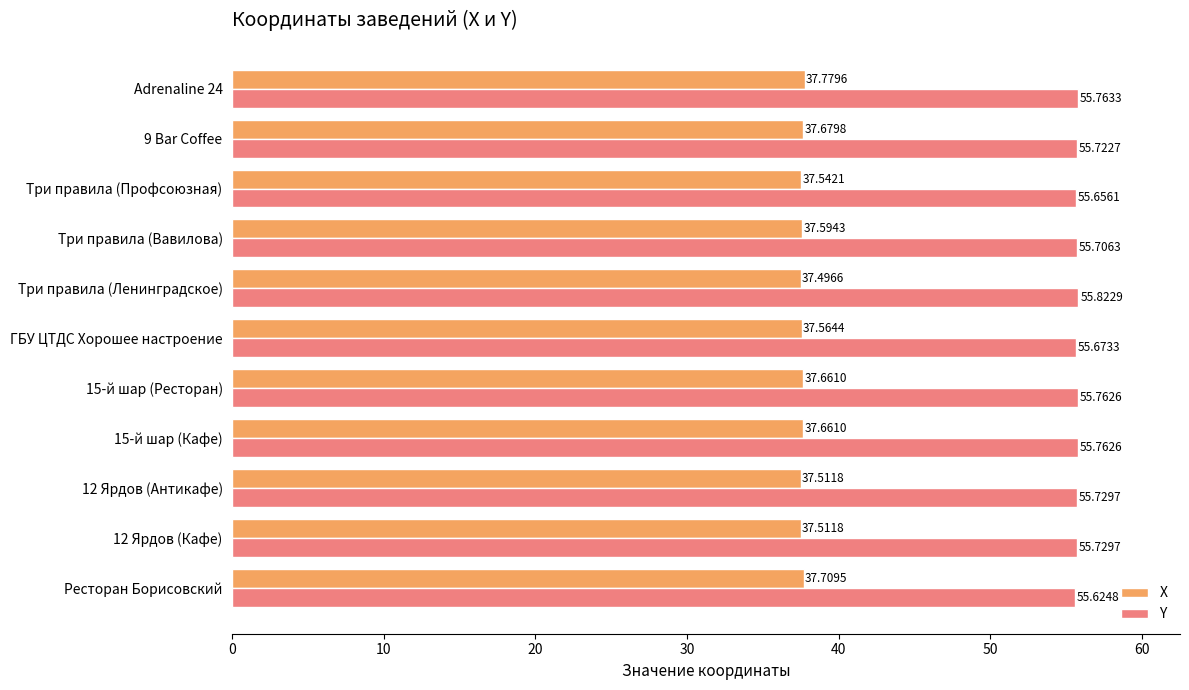

At which label is Y closest to 55?

Ресторан Борисовский